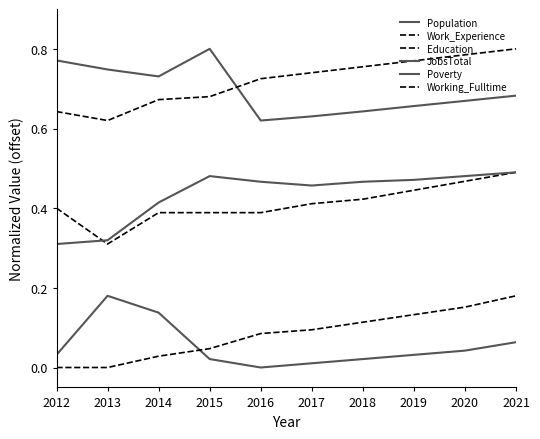

Which label corresponds to the smallest value in the chart?

2016